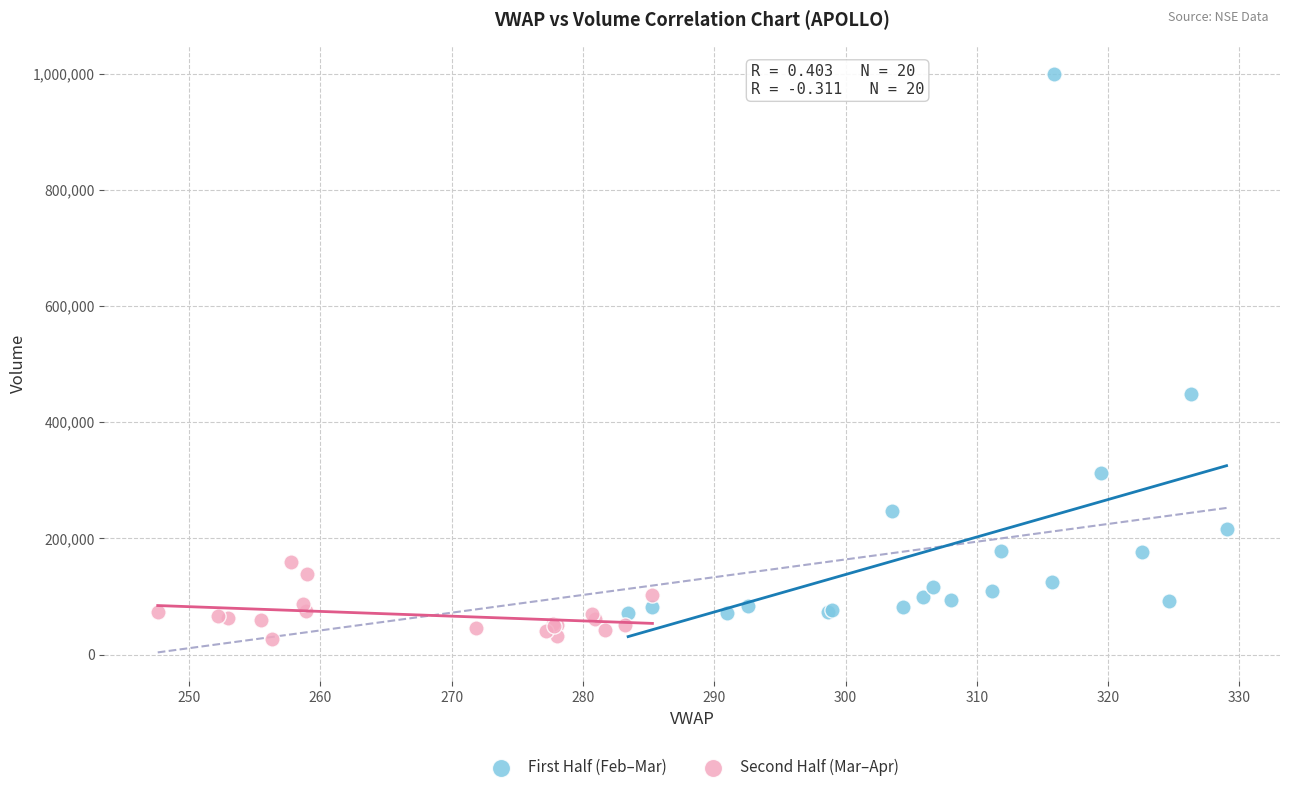

Which series contains the lowest Y value?

Second Half (Mar–Apr)